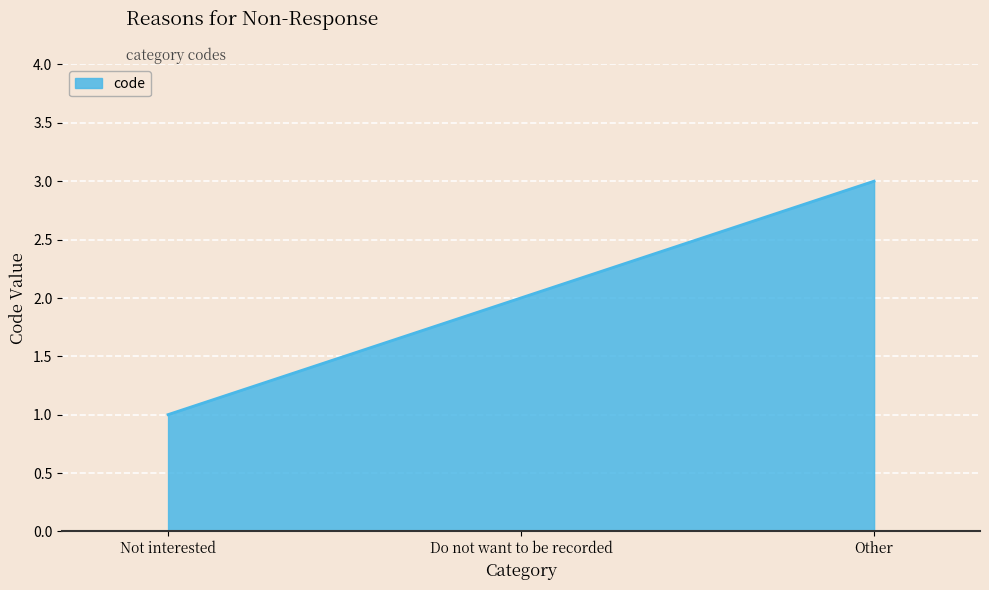

What position from the left is Not interested?

1